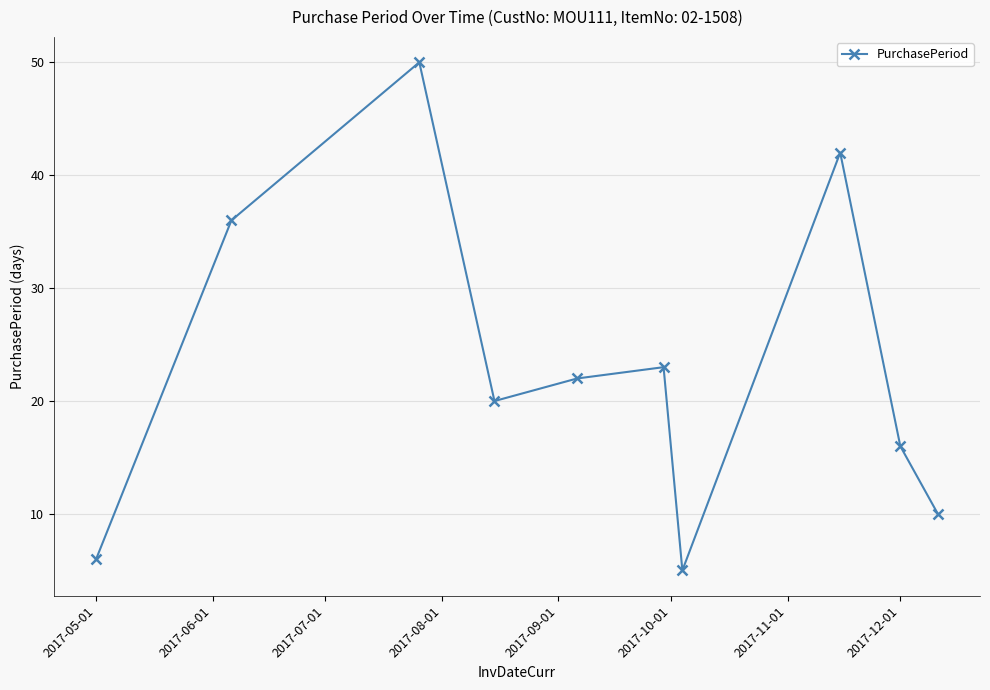

How many interior local valleys (lower than both neighbors) does the data have?

2